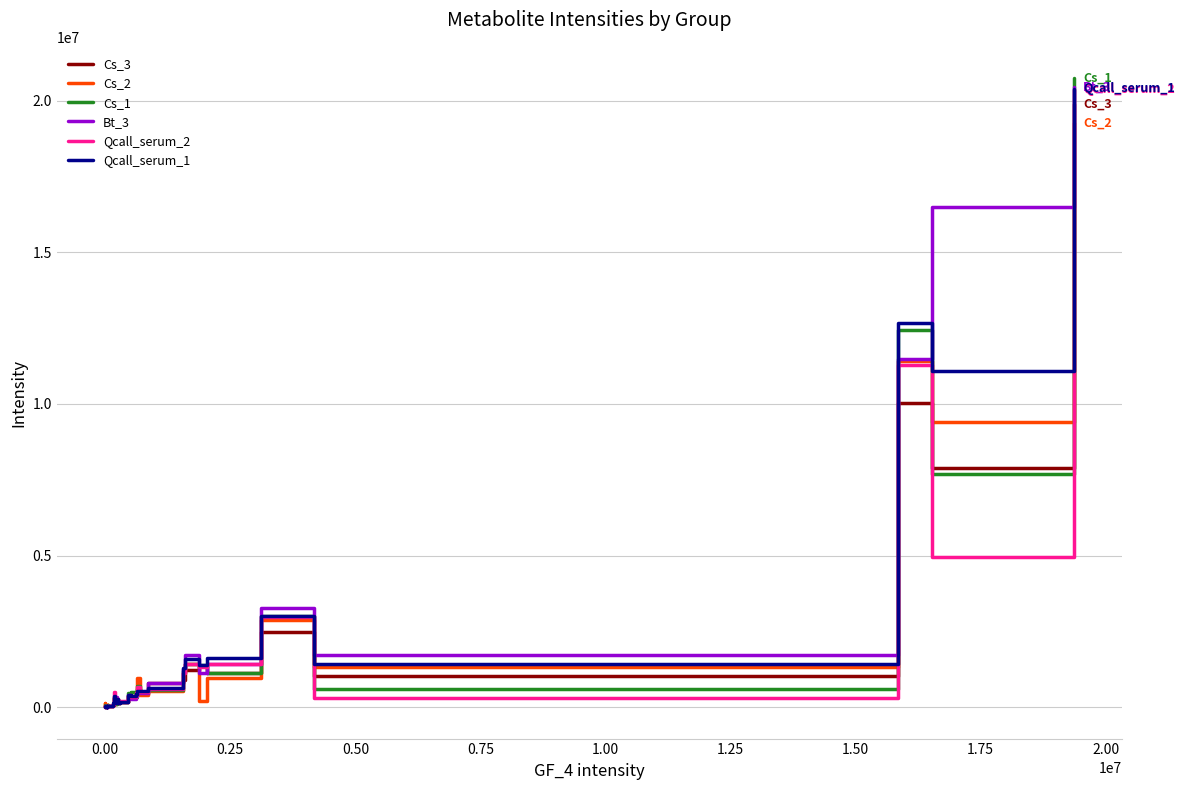

Which series has the widest spread of values?

Cs_1